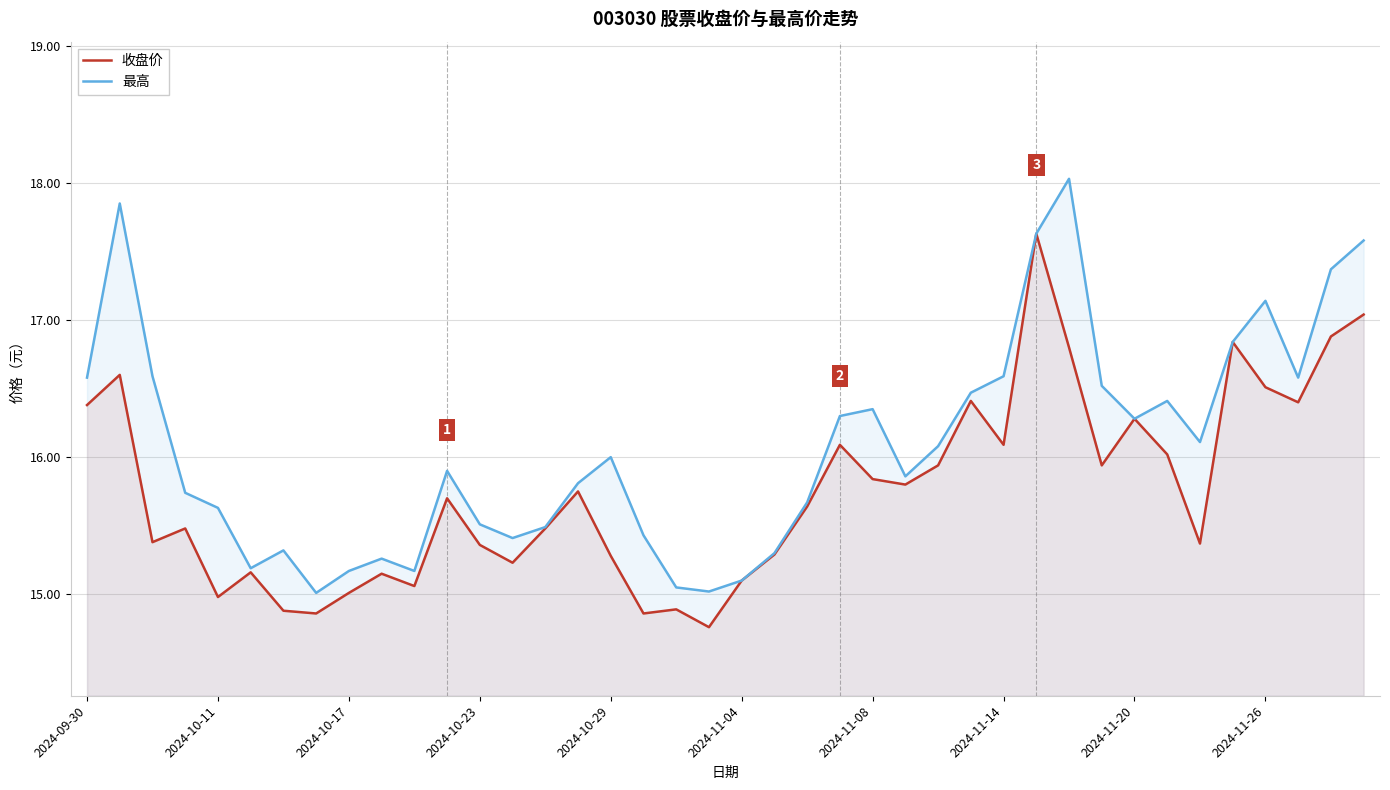

List the series in order of their peak value, lowest first.

收盘价, 最高